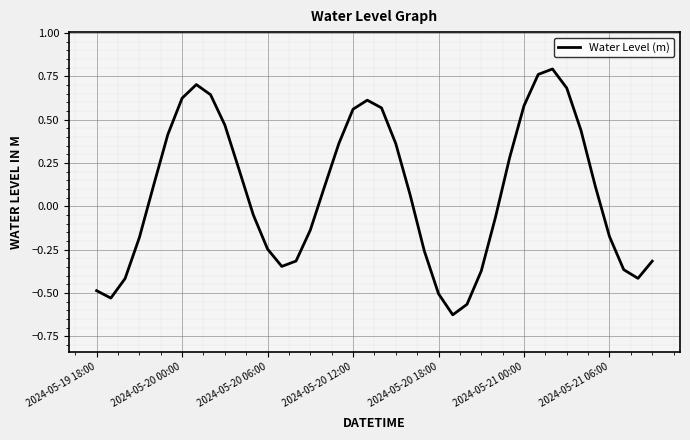

At which category does the data reach its first local peak?

7